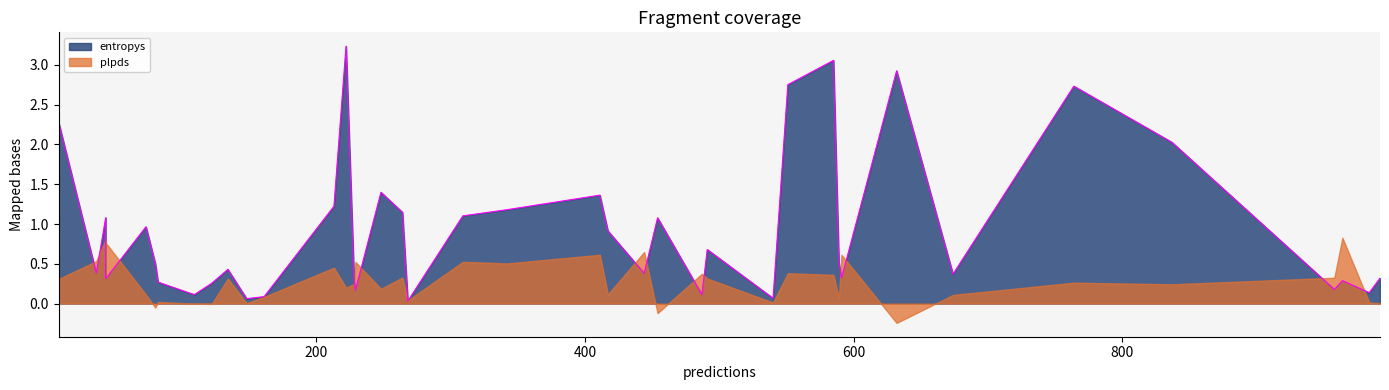

True or false: entropys has more than 2 interior local peaks.

True